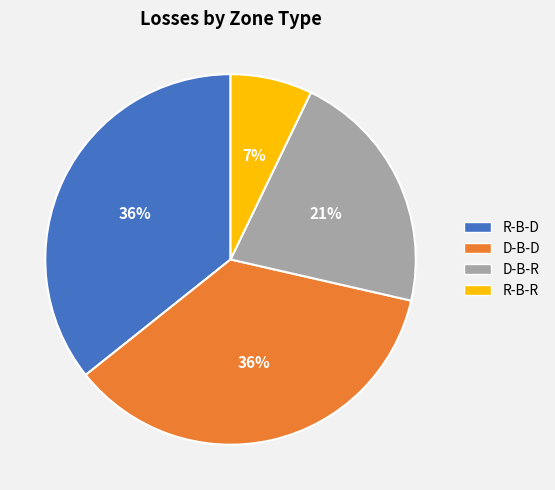

Combined, do D-B-D and D-B-R account for over 50%?

Yes